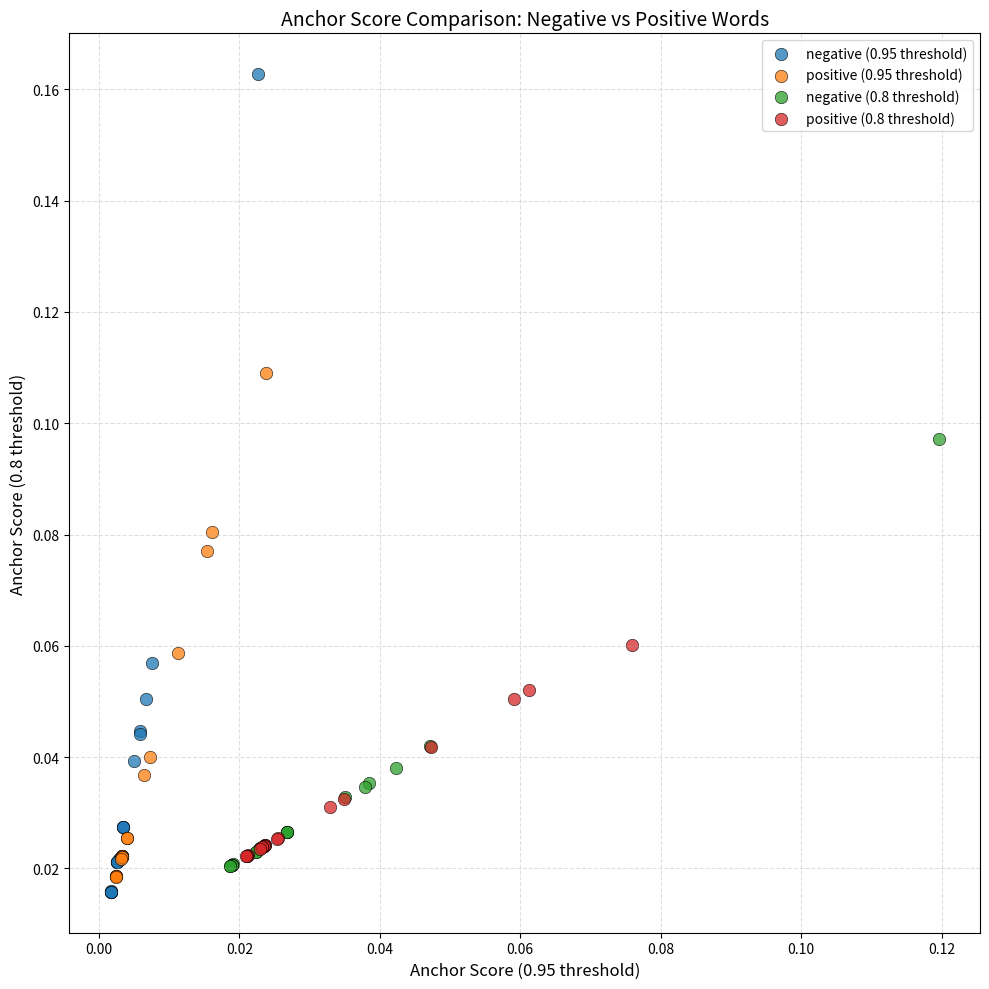

Which series has the widest spread of Y values?

negative (0.95 threshold)